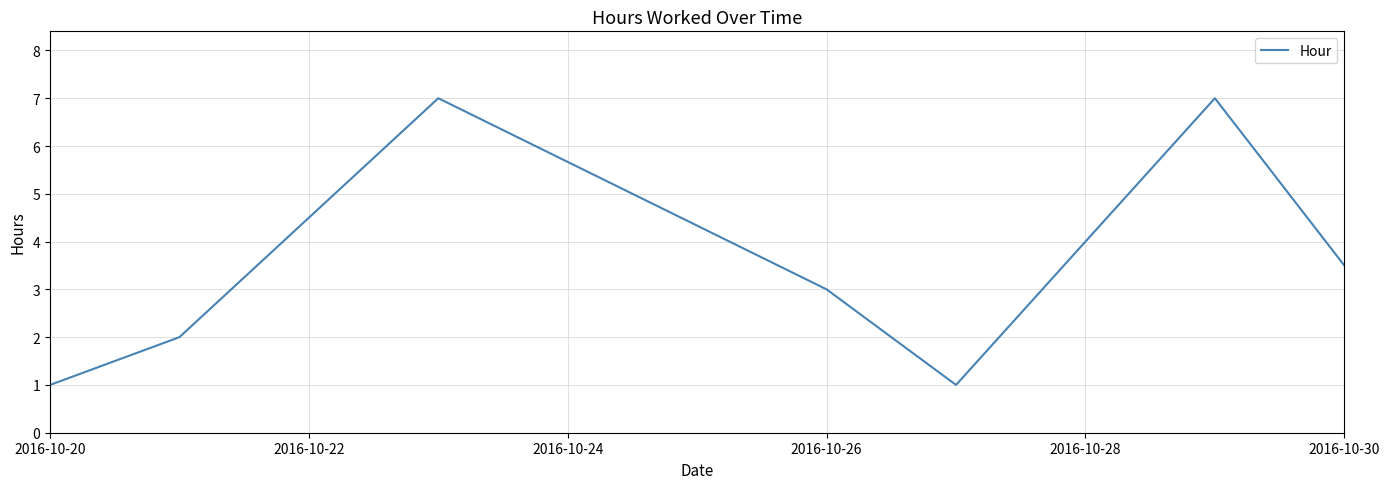

How many interior local peaks (higher than both neighbors) does the data have?

2